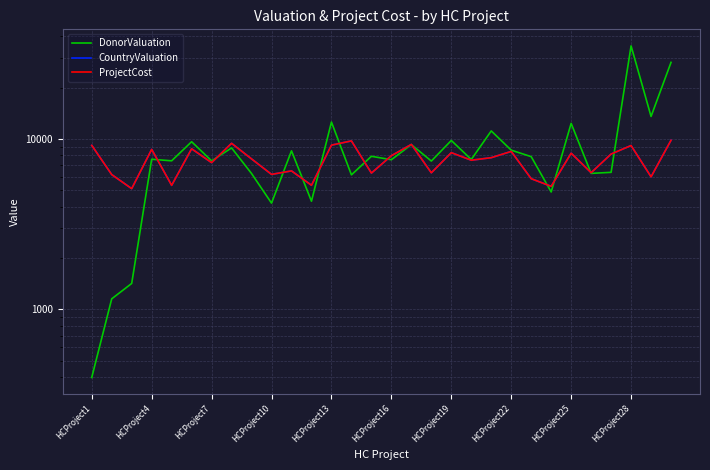

What is the maximum value shown in the chart?

35126